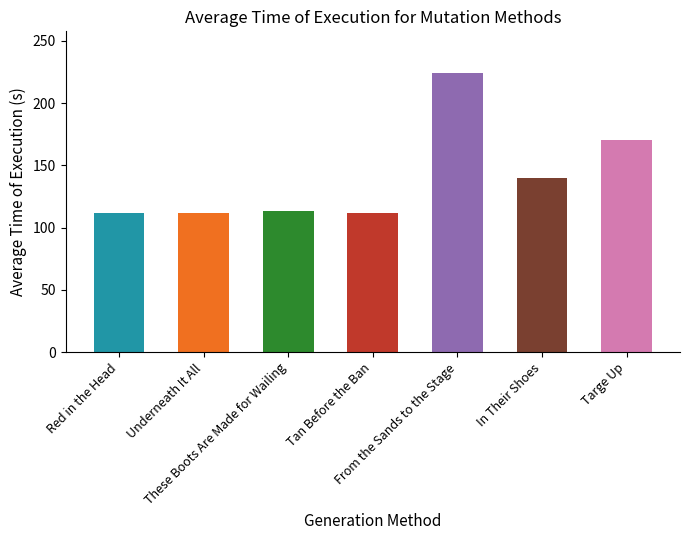

What is the average value?

140